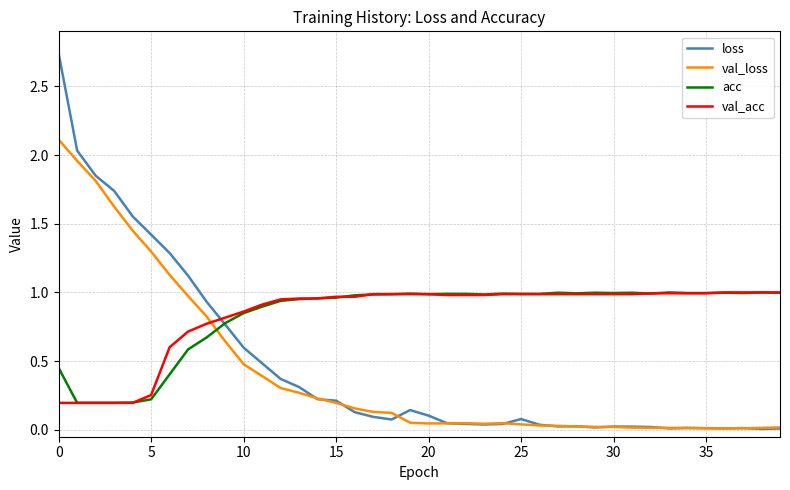

True or false: loss has more than 2 interior local peaks.

True